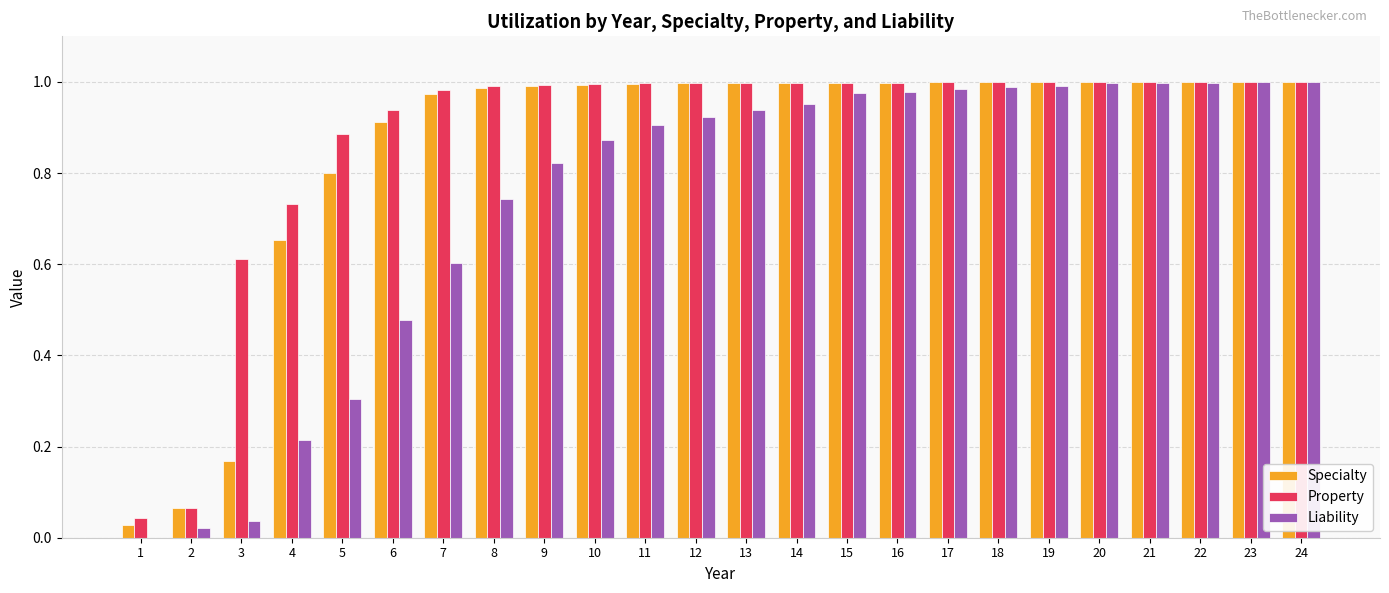

Between 4 and 20, which series saw the biggest shift?

Liability